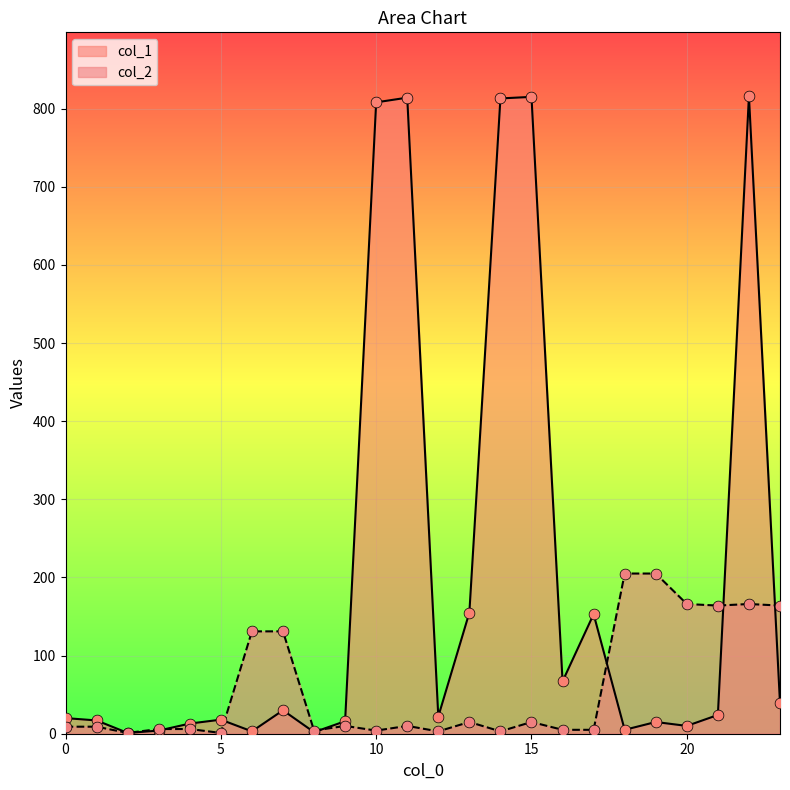

What are all the series names shown in the legend?

col_1, col_2